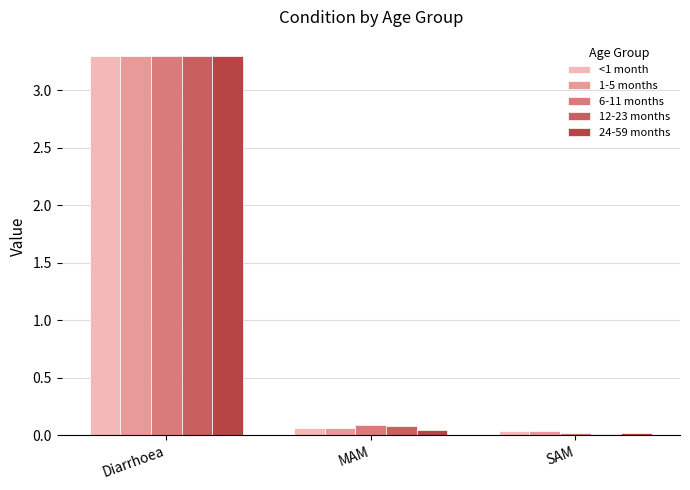

What is the label of the 2nd bar from the left?

MAM